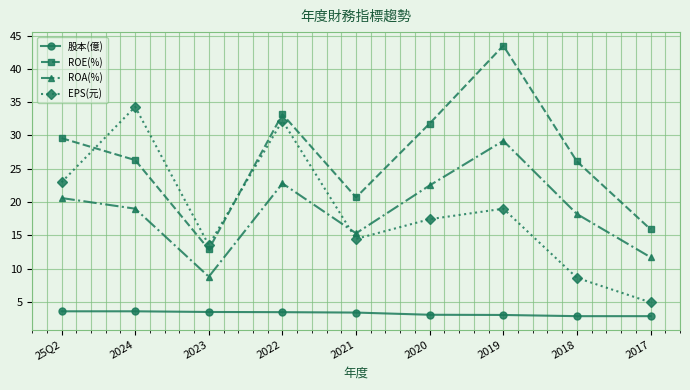

True or false: ROE(%) and ROA(%) cross at least once.

False